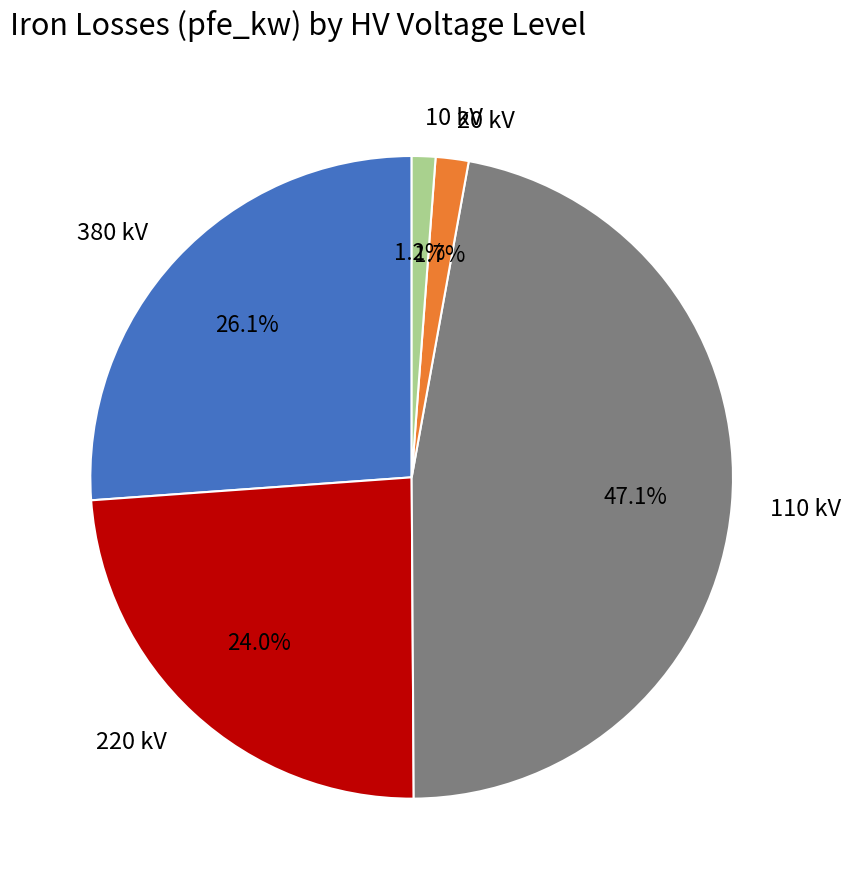

Does 20 kV represent more than half of the total?

No